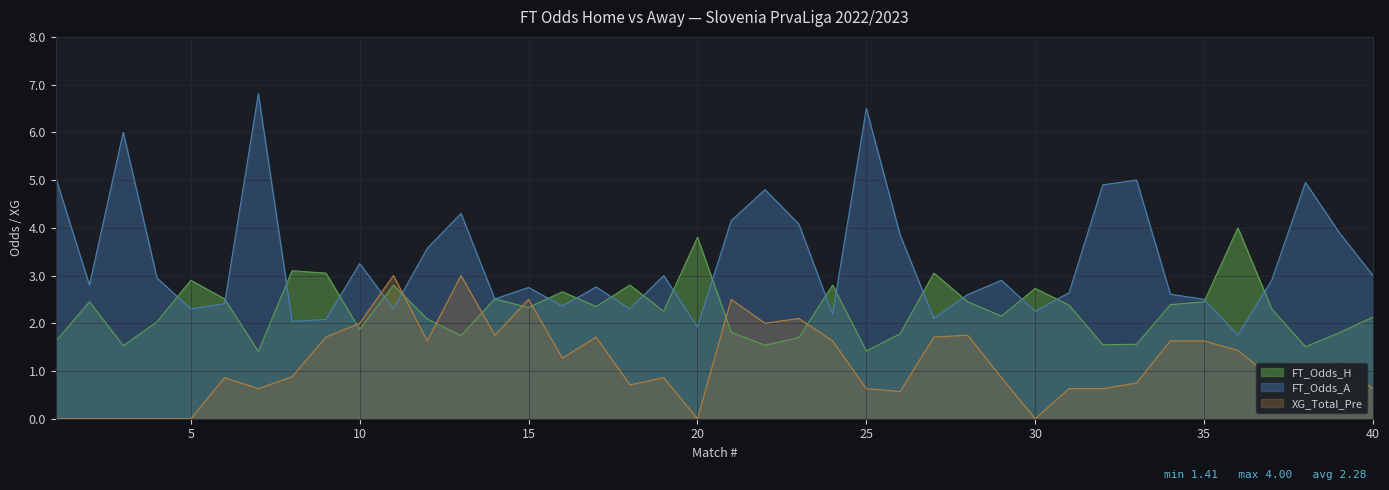

What is the ratio of the value at 15 to the value at 38?

1.5